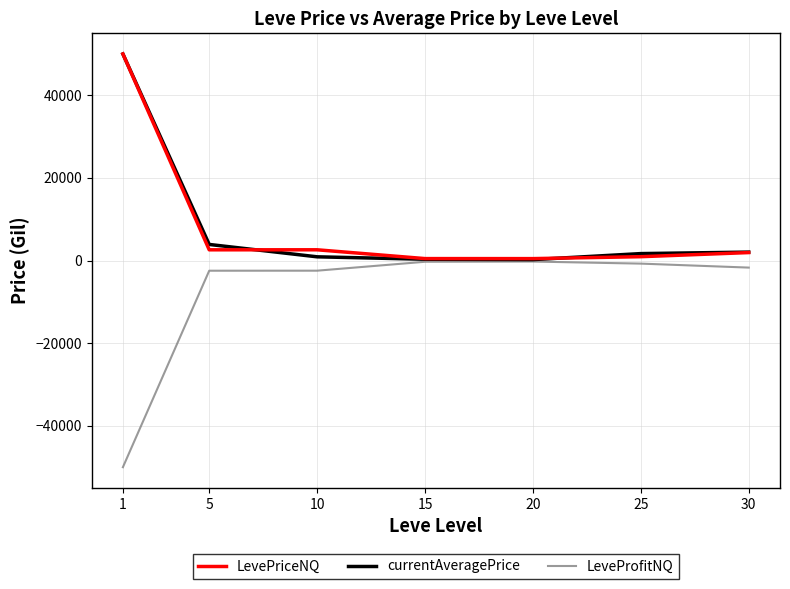

What is the highest value of the currentAveragePrice series?

50000.0